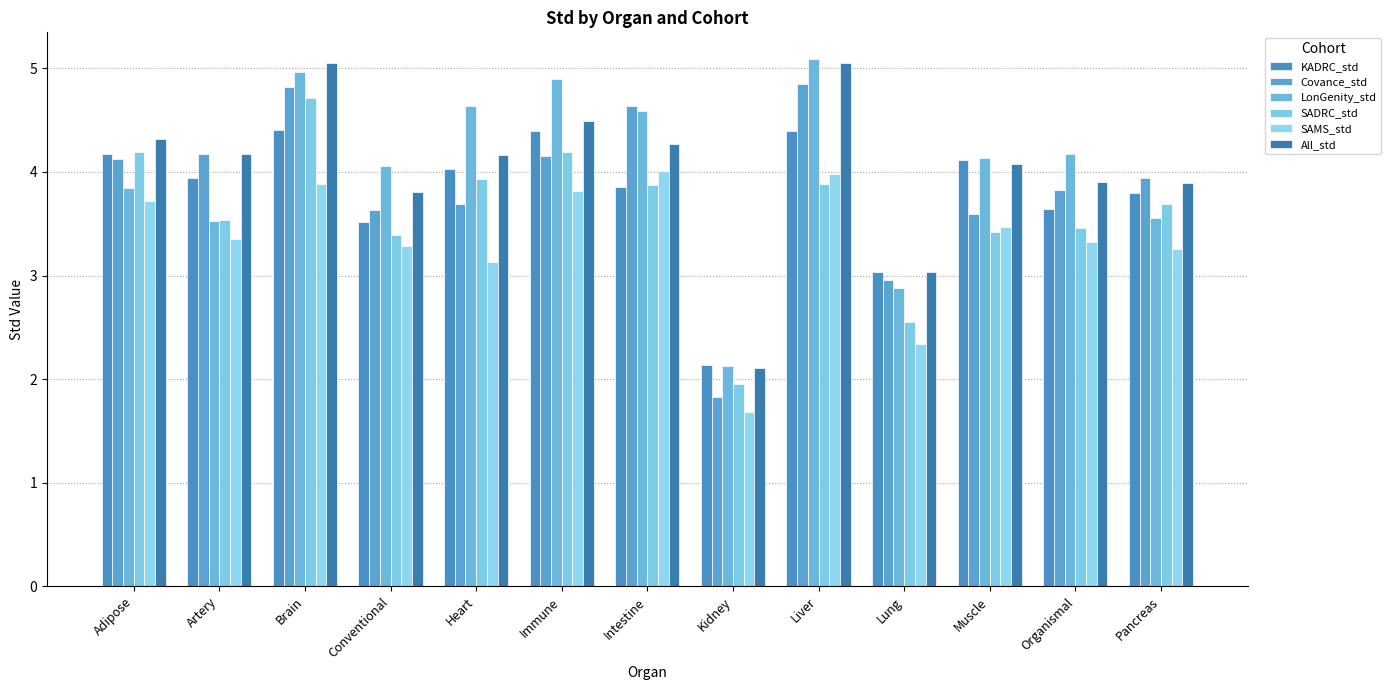

How many groups of bars are there?

13